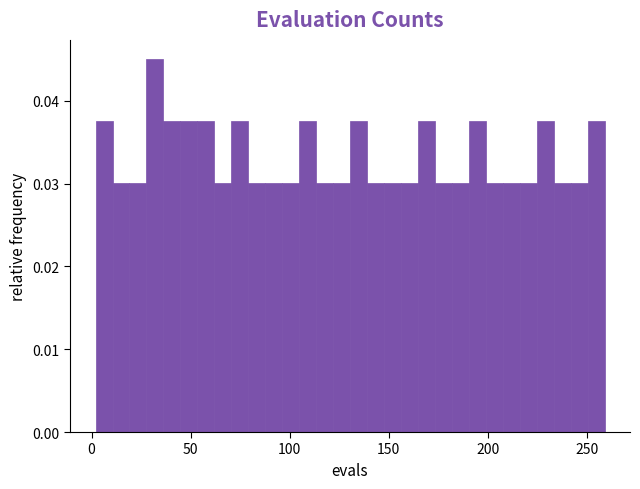

Read against the x-axis, roughly where is the centre of the tallest bar?

30